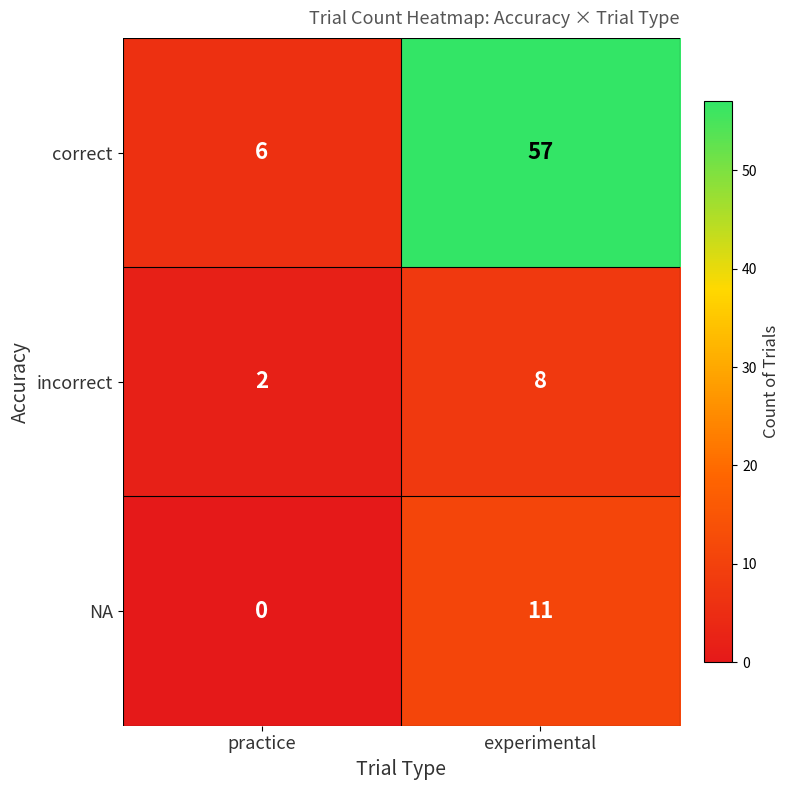

What is the maximum value for correct?

57